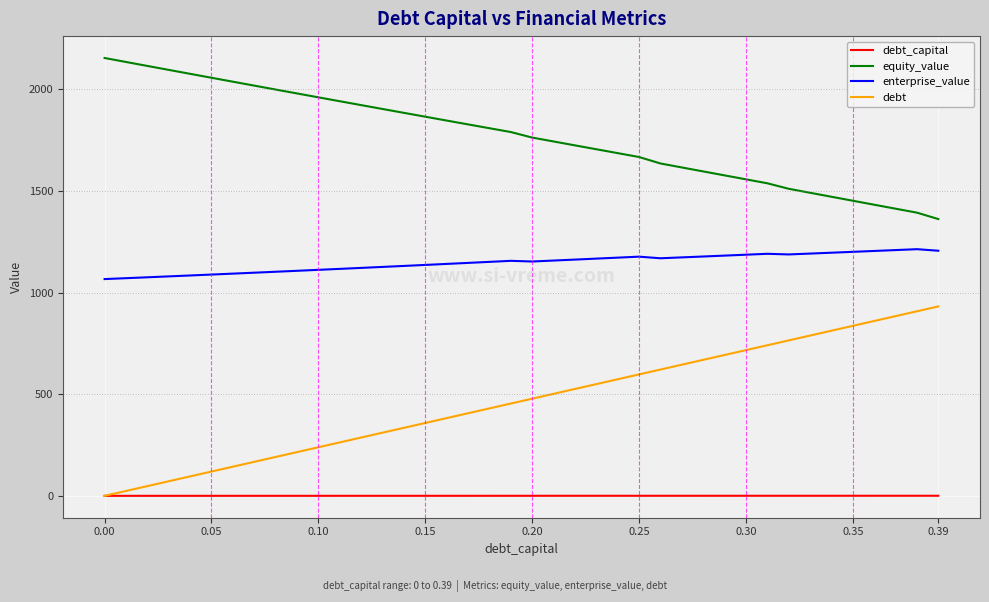

Which series has the largest total across all categories?

equity_value